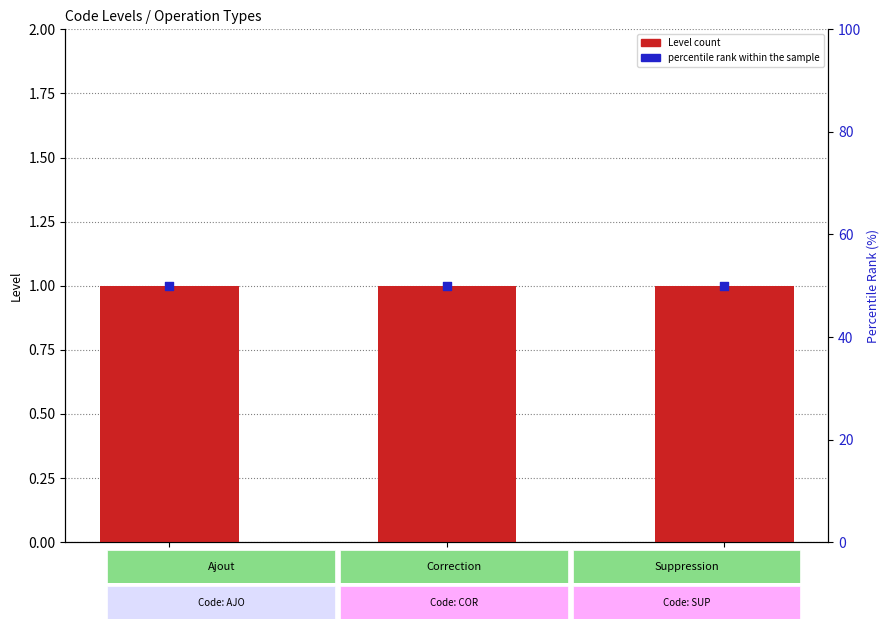

At which category is the sum across all series the highest?

AJO